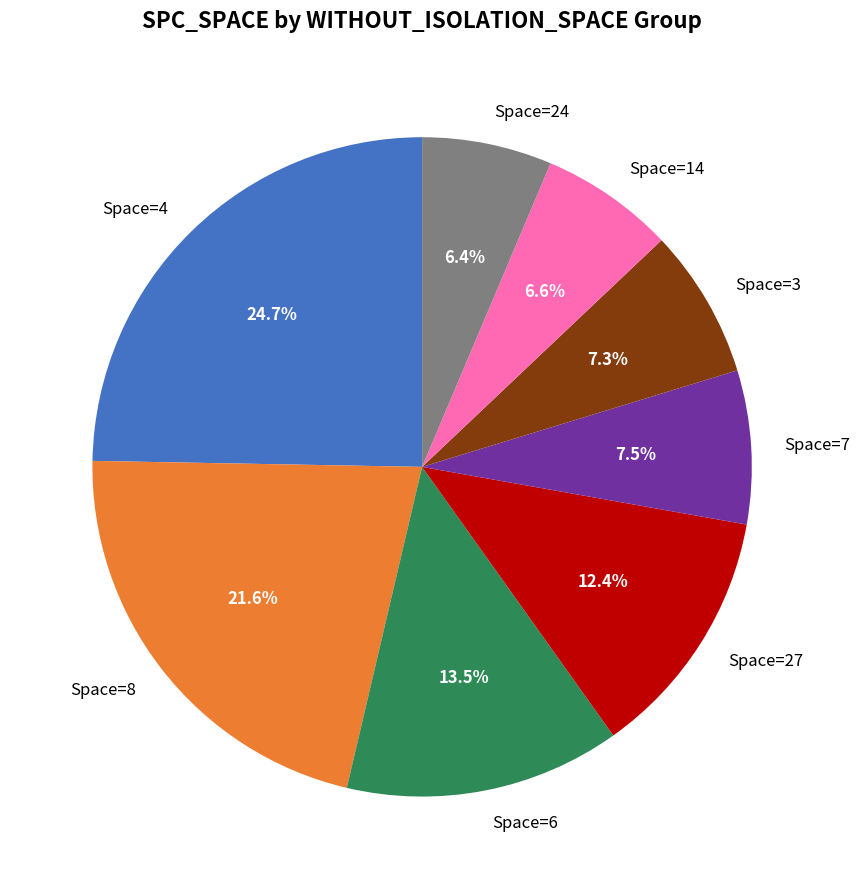

Is Space=3 the majority of the pie?

No